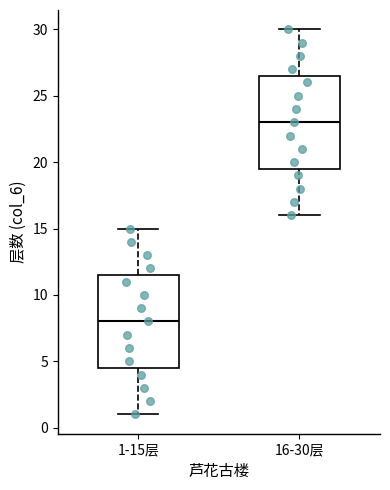

Which box's median line is the lowest?

1-15层